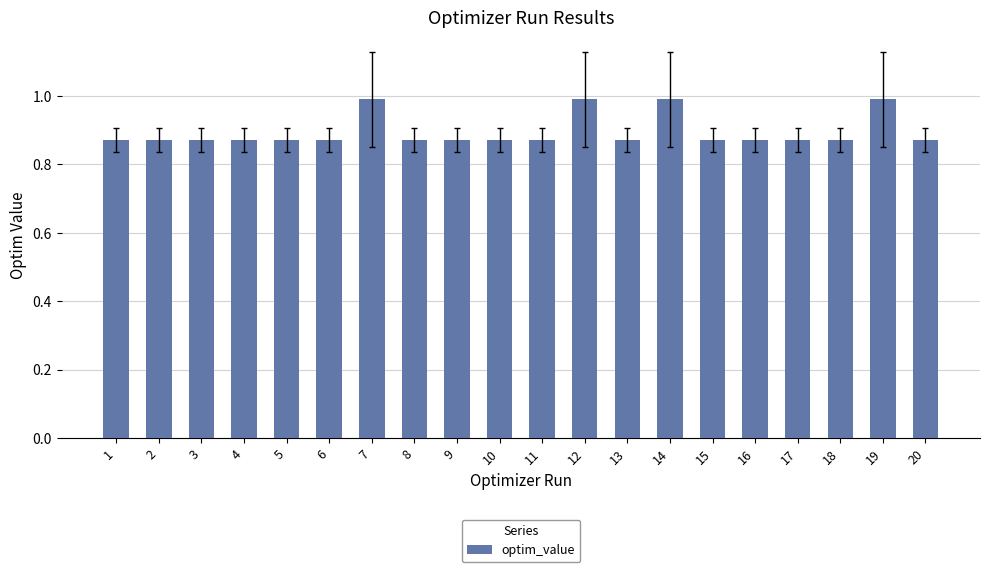

The chart shows a value of 0.6 at 14. True or false?

False